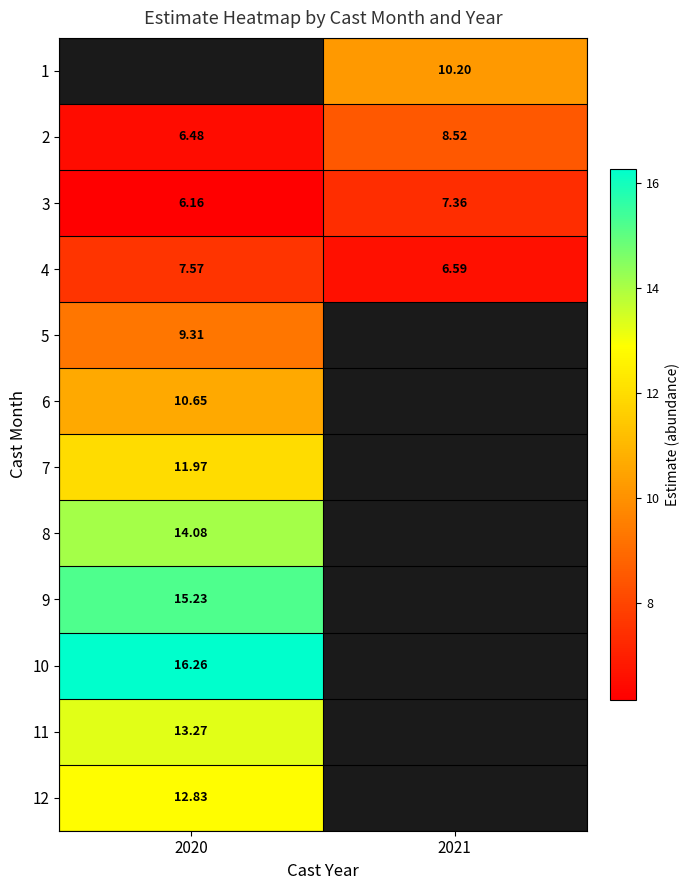

Between 2020 and 2021, which is larger?

2021